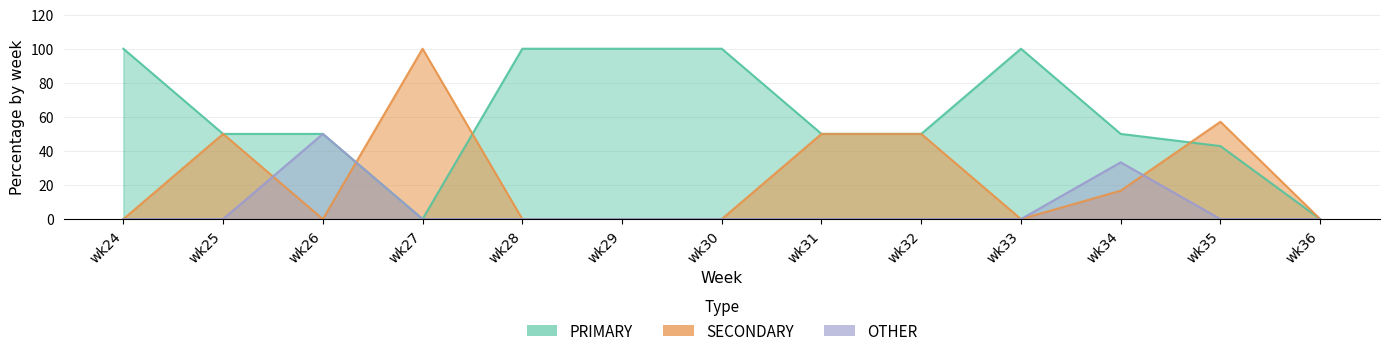

How many lines are shown in the chart?

3